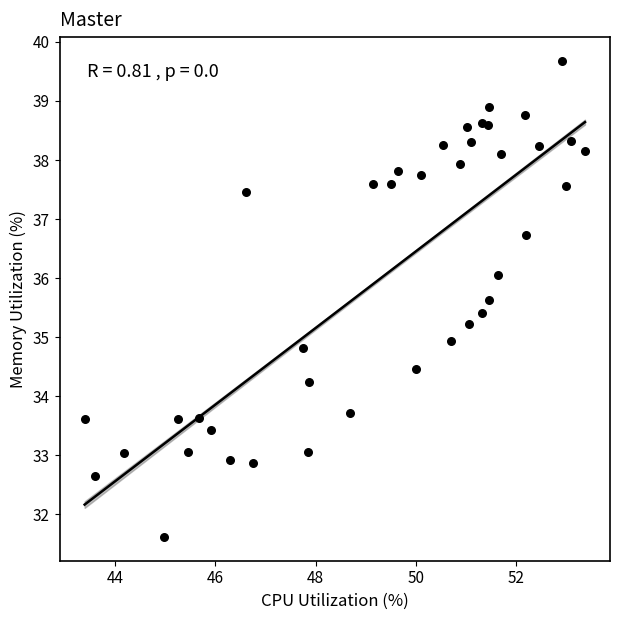

What is the range of X values (max minus min)?

10.0